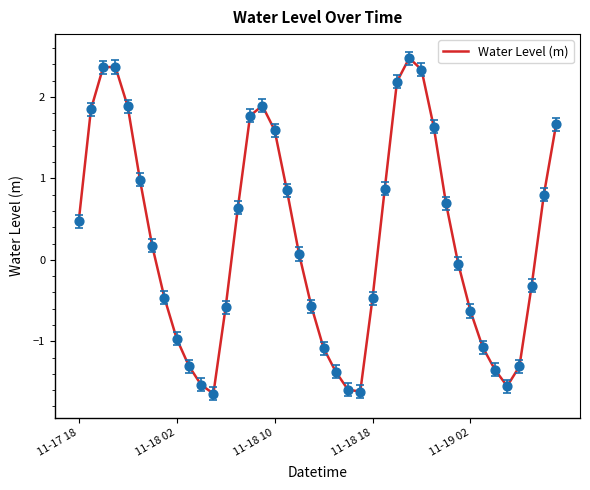

What is the difference between the maximum and minimum values?

4.1